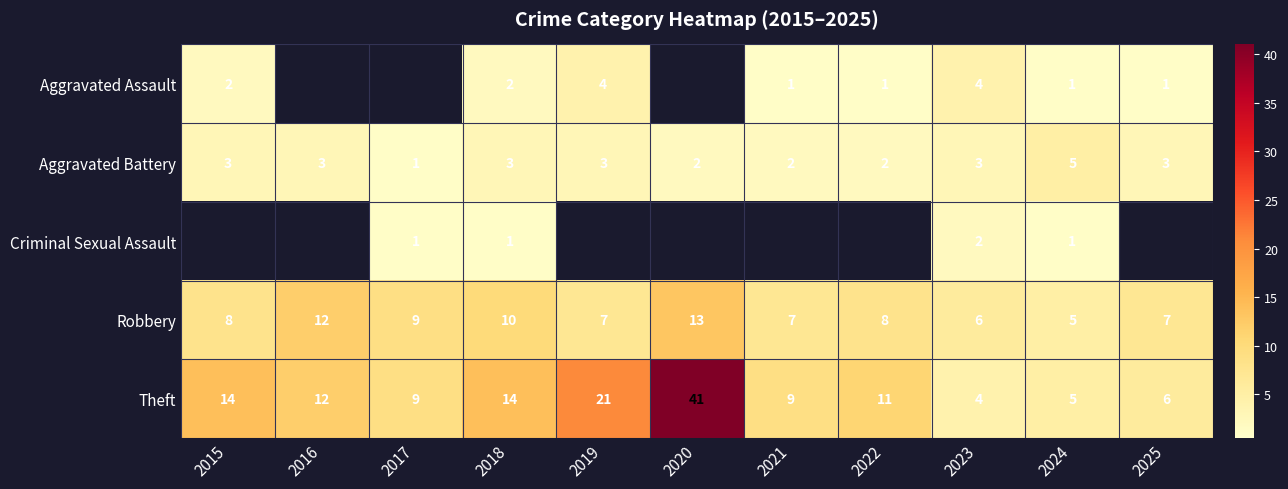

At which label is Theft closest to 22?

2019